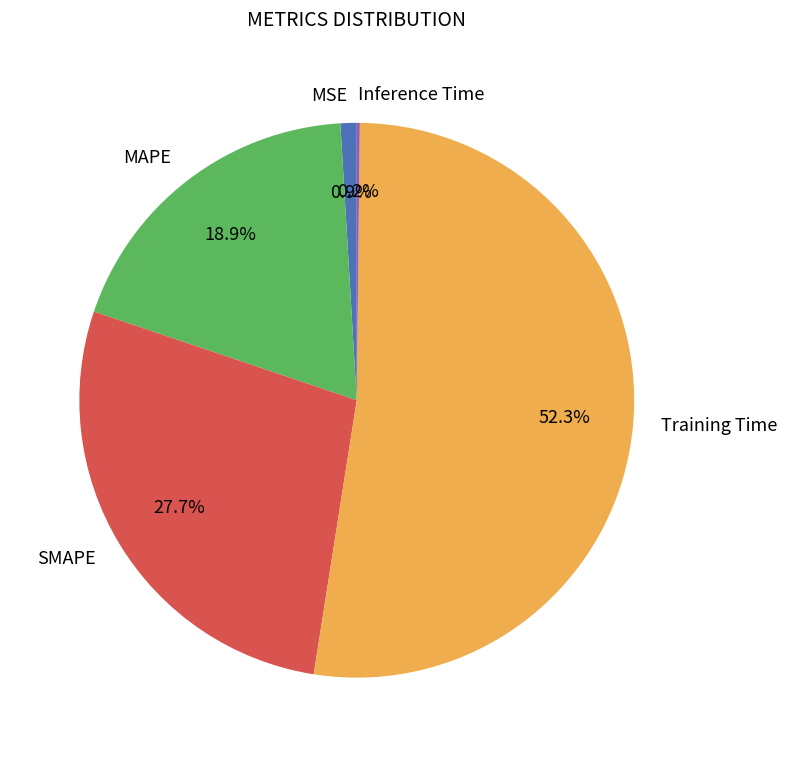

Between MSE and SMAPE, which is larger?

SMAPE